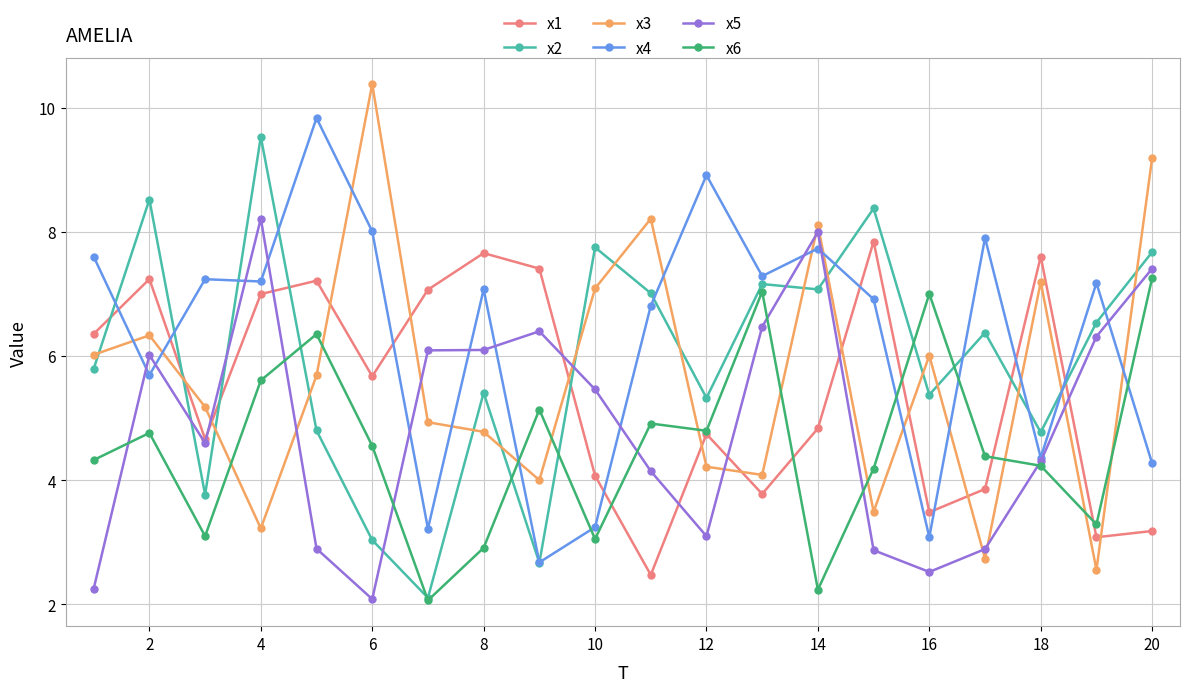

What is the value of the x4 point at the 17th from the left?

7.9